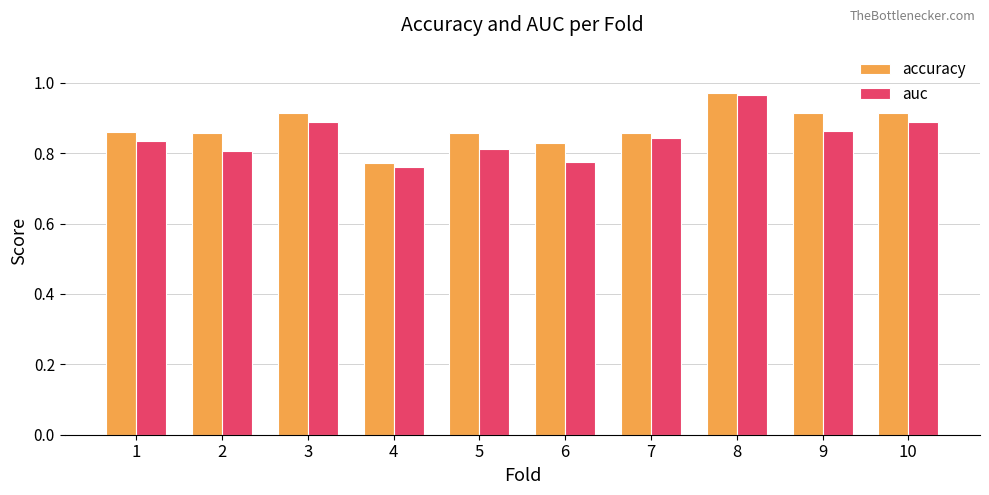

At which category does the chart reach its peak across all series?

8